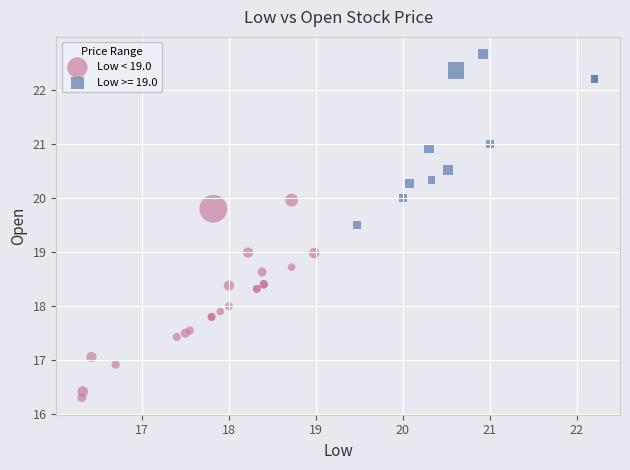

Which series contains the highest Y value?

Low >= 19.0